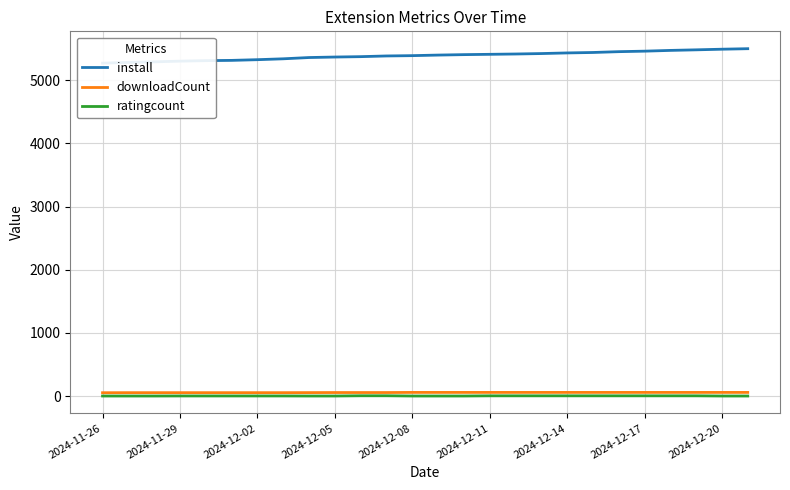

Reading left to right, transcribe all the data shown in this chart.

install: 5272	5284	5293	5304	5312	5316	5327	5341	5361	5369	5375	5386	5391	5400	5407	5412	5417	5424	5434	5441	5454	5462	5474	5483	5493	5501
downloadCount: 53	54	54	54	54	54	54	54	55	56	56	56	58	58	58	58	58	58	58	58	58	58	58	58	58	58
ratingcount: 1	1	1	2	2	2	2	2	1	1	5	5	1	1	1	4	4	4	4	4	4	4	4	4	1	1